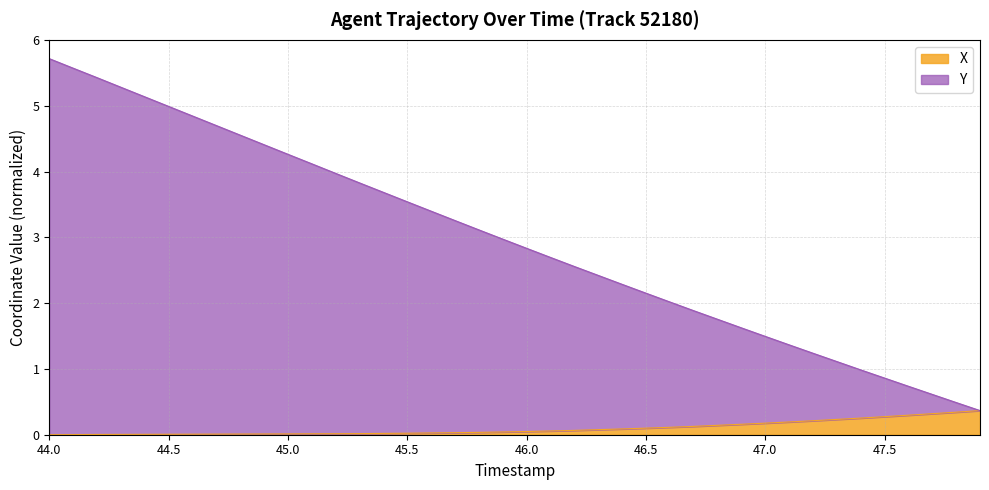

How many lines are shown in the chart?

2